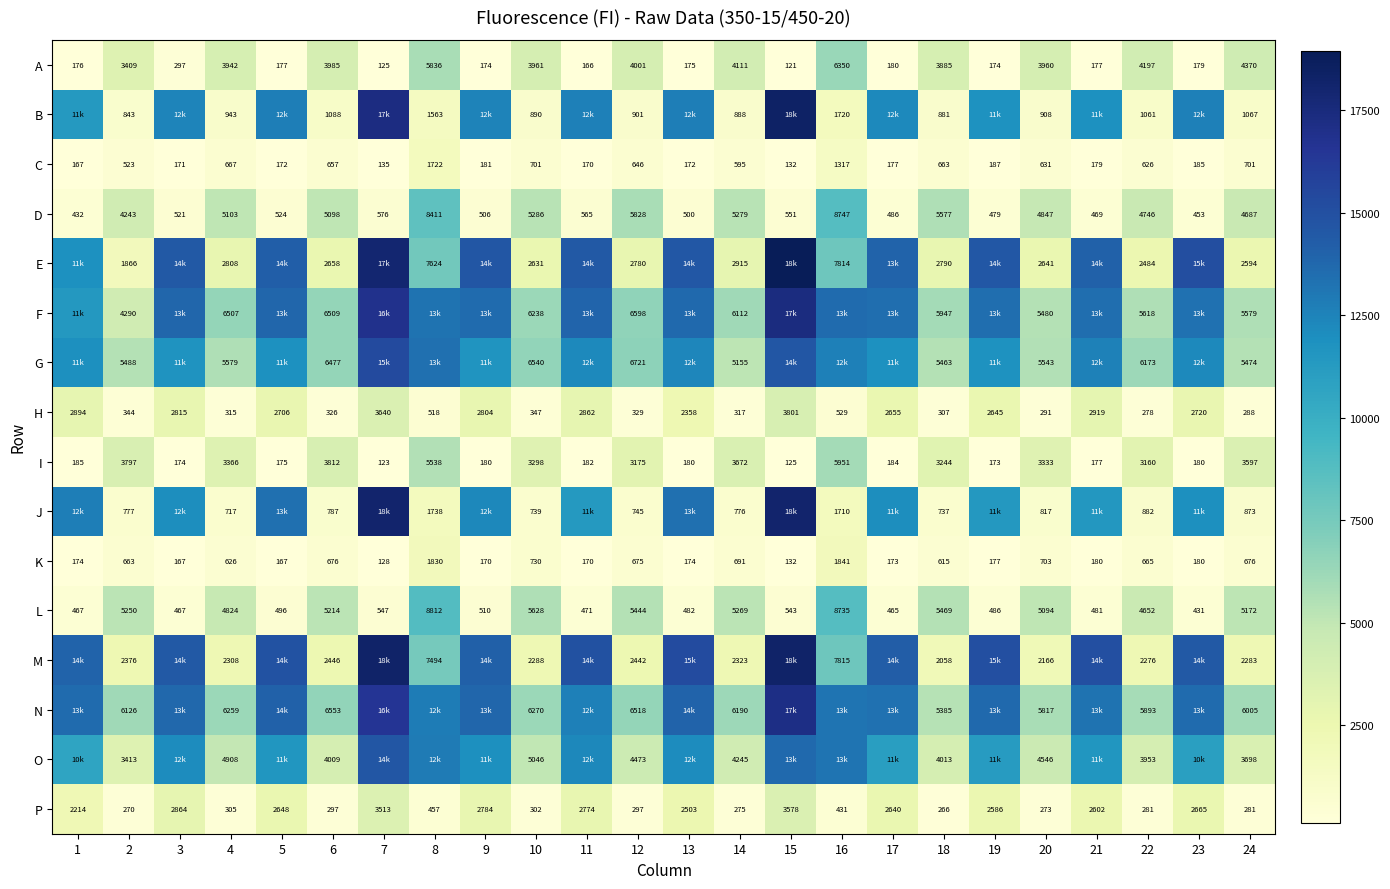

Which has a higher value, 14 or 12?

14